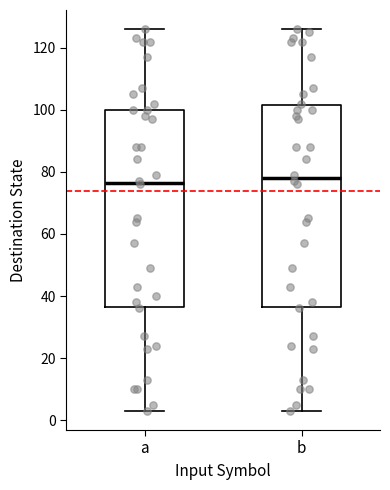

Reading left to right, read every box against the y-axis: the position of its median line, the range the box covers, and the ends of its whiskers. The values are not printed on the chart, so give them approximately, as read against the axis.

a: median 76, box 36 to 100, whiskers 4 to 126
b: median 78, box 36 to 102, whiskers 4 to 126